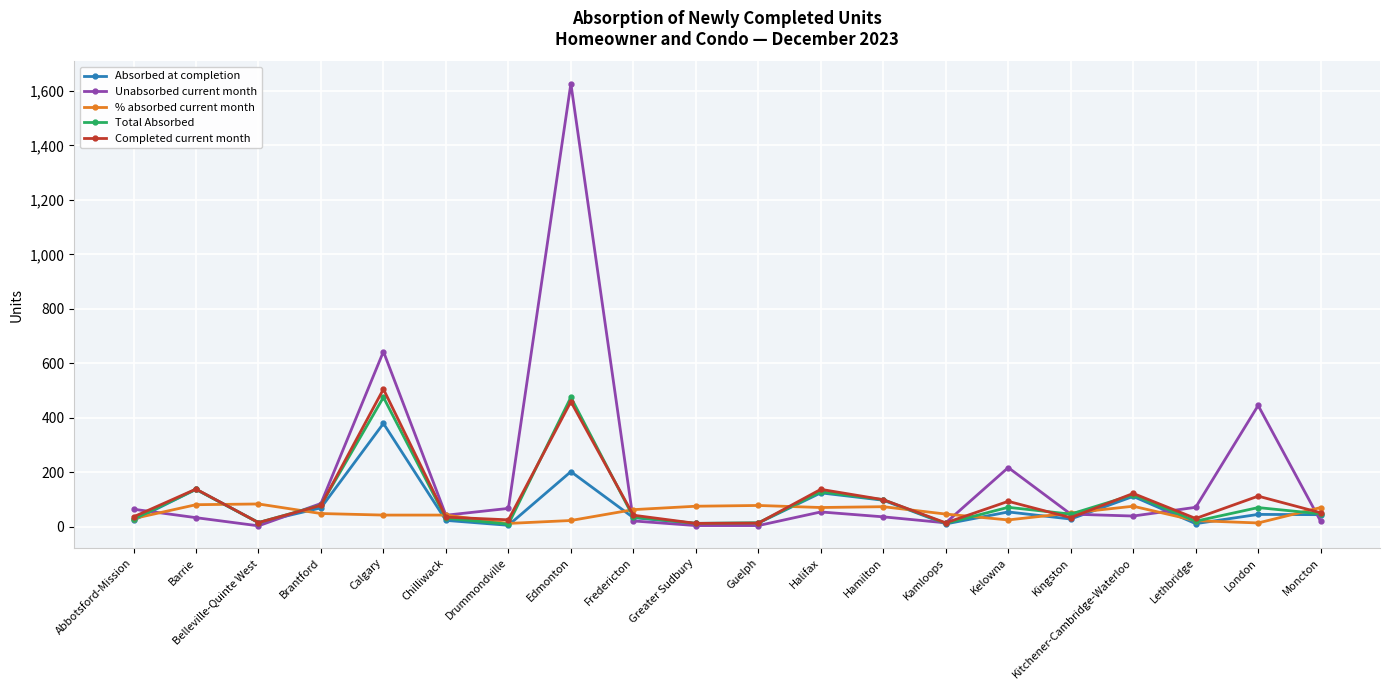

Does the chart display data point markers on the line(s)?

Yes